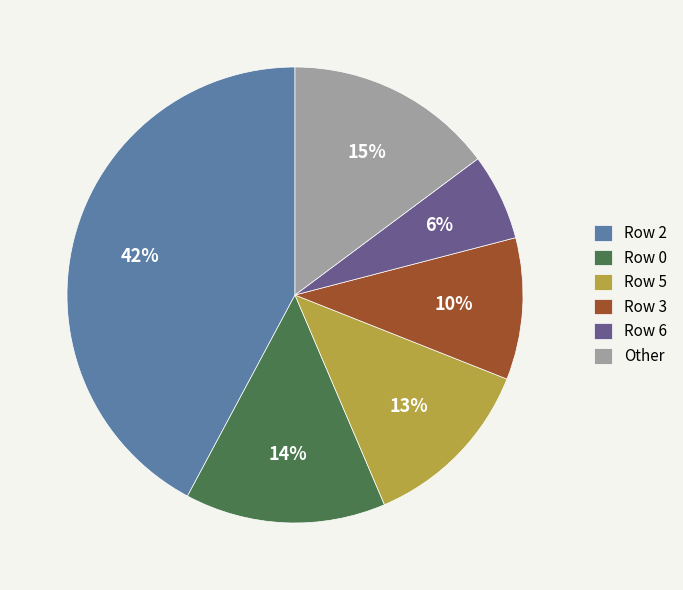

Is there a majority slice in this chart?

No